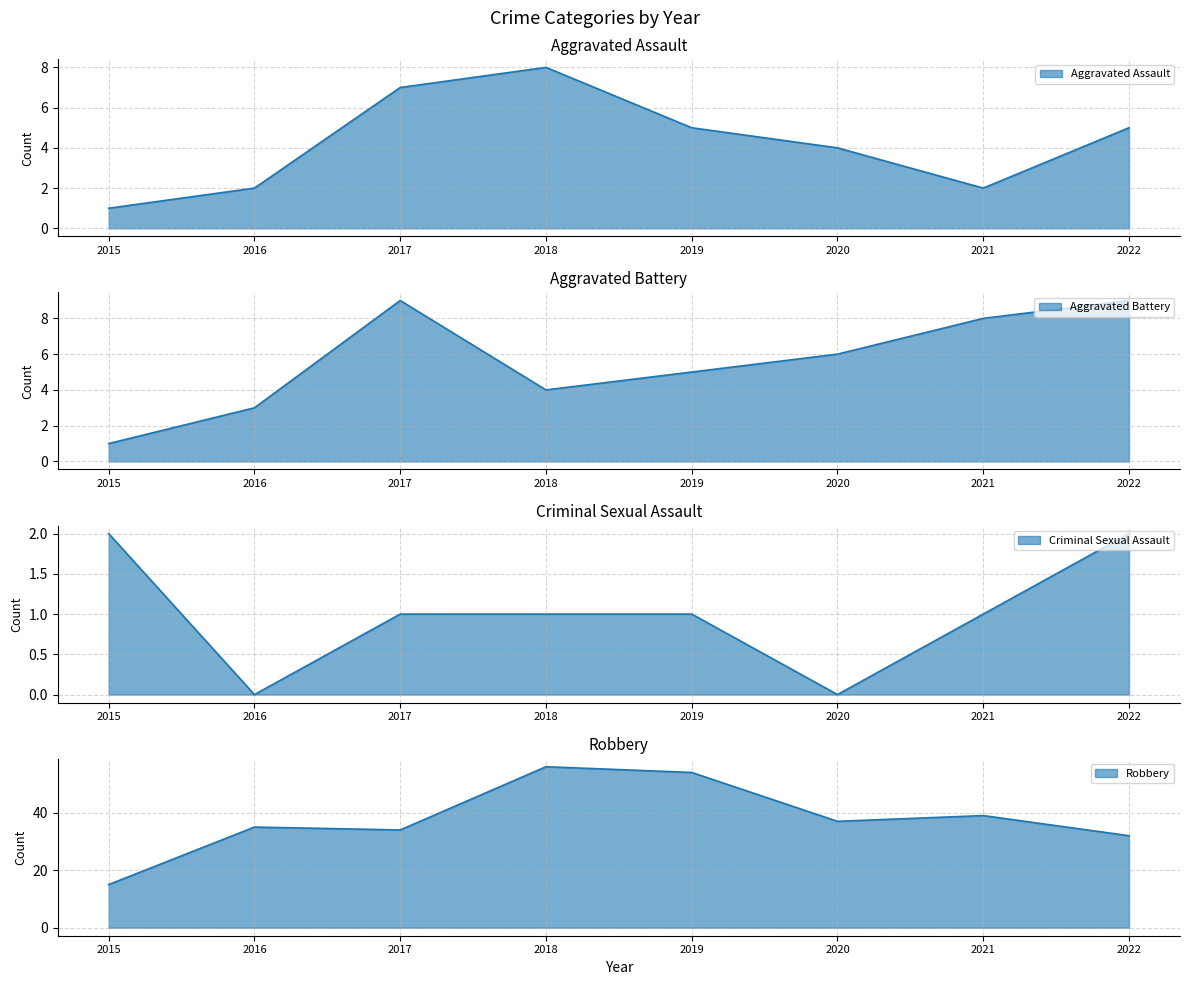

Rank the series by their maximum value, from lowest to highest.

Criminal Sexual Assault, Aggravated Assault, Aggravated Battery, Robbery